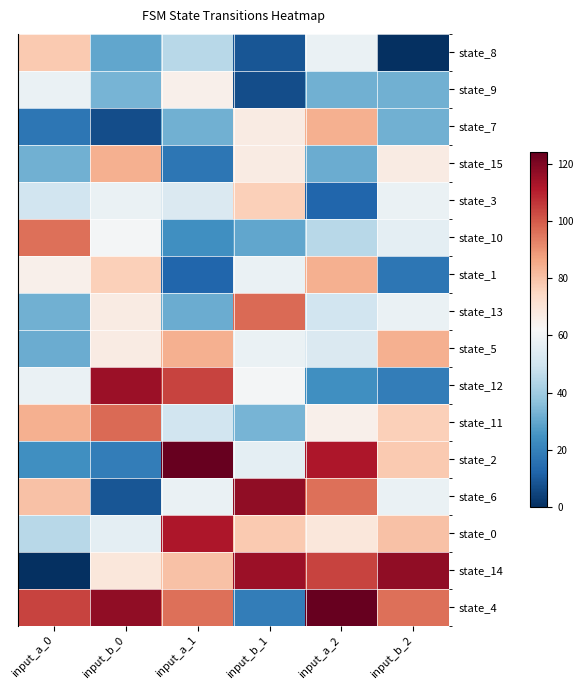

Which has a higher value, input_b_1 or input_b_2?

input_b_1